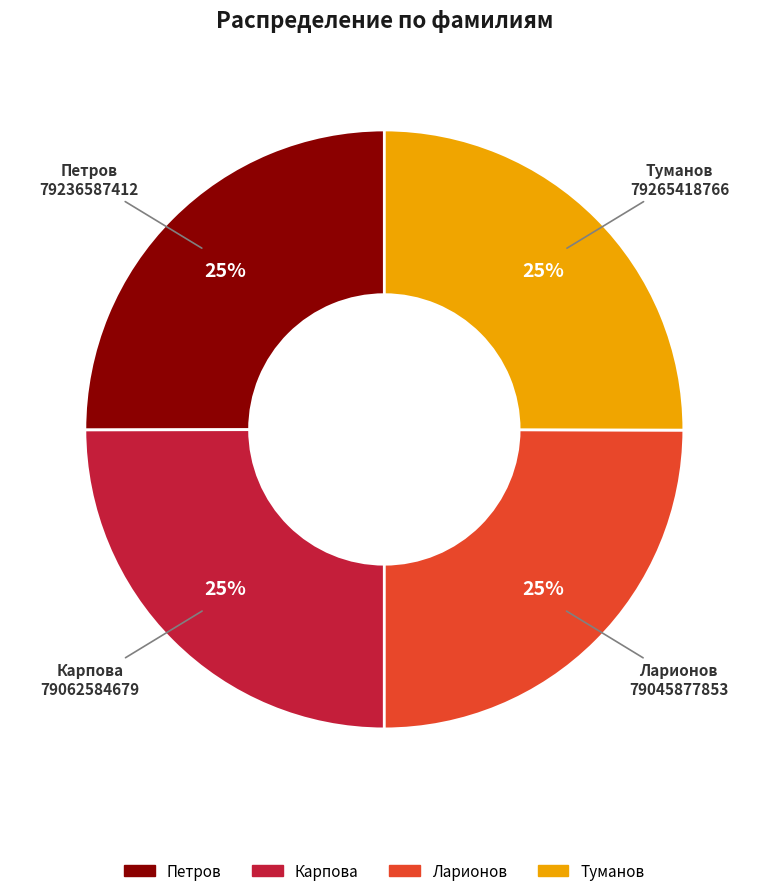

Does Ларионов represent more than half of the total?

No